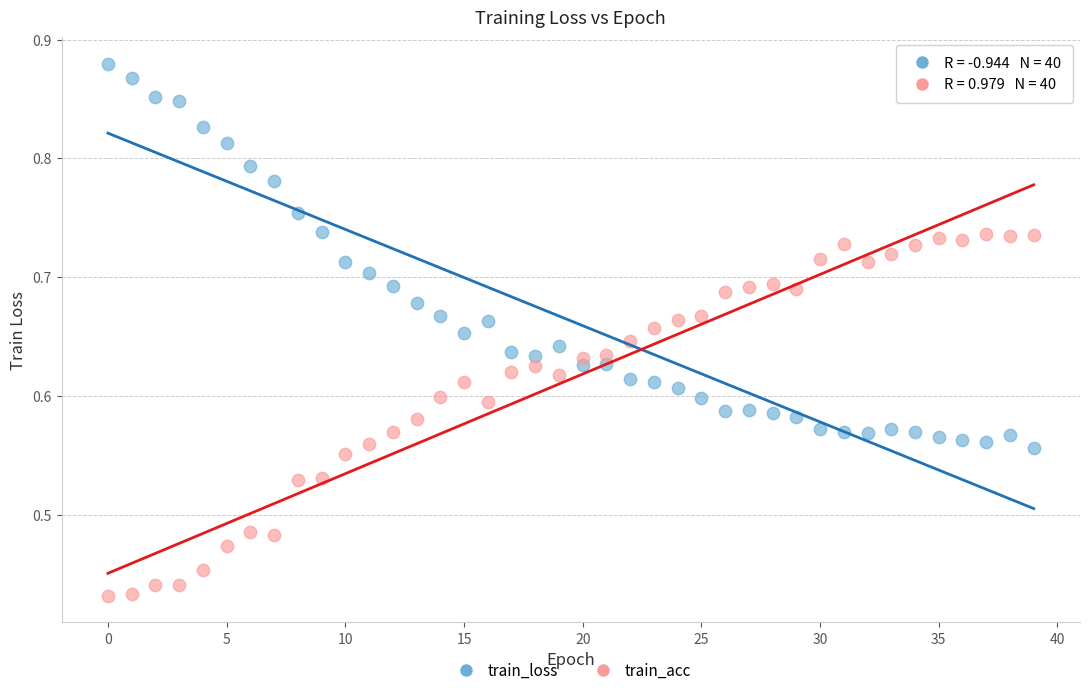

What are all the series names shown in the legend?

train_loss, train_acc